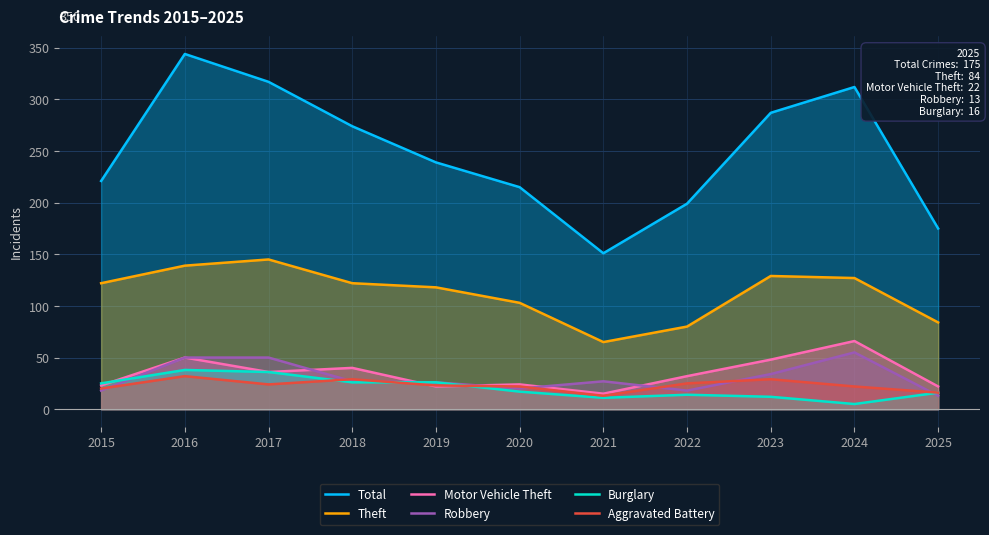

True or false: Theft has more than 1 interior local peaks.

True